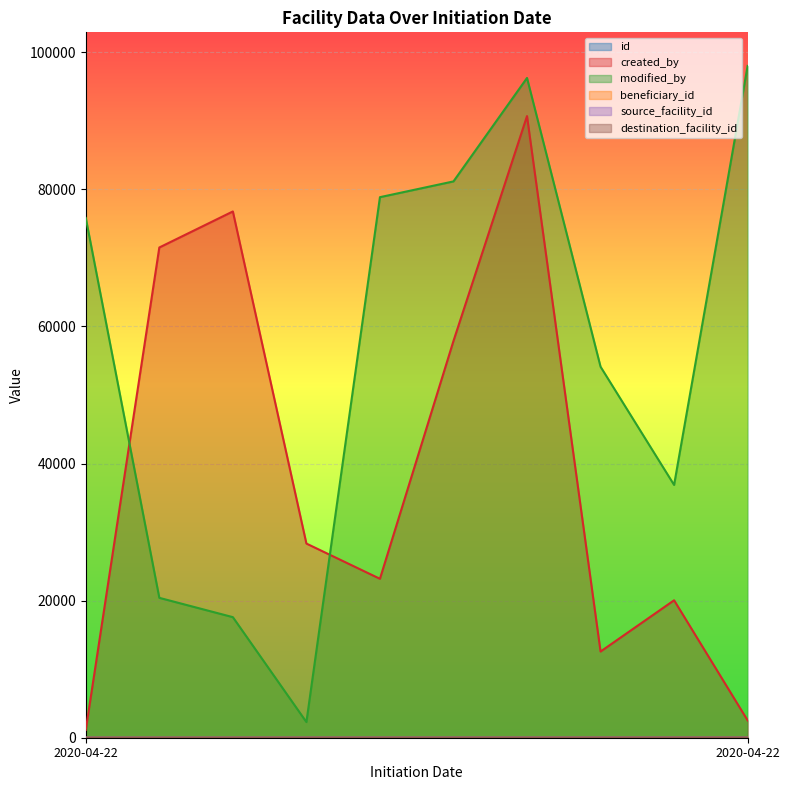

Reading left to right, transcribe all the data shown in this chart.

id: 1	2	3	4	5	6	7	8	9	10
created_by: 1144	71528	76787	28331	23188	57891	90703	12575	20053	2526
modified_by: 75835	20410	17592	2287	78869	81170	96265	54130	36883	98019
beneficiary_id: 1	2	3	4	5	6	7	8	9	10
source_facility_id: 1	2	3	4	5	6	7	8	9	10
destination_facility_id: 1	2	3	4	5	6	7	8	9	10